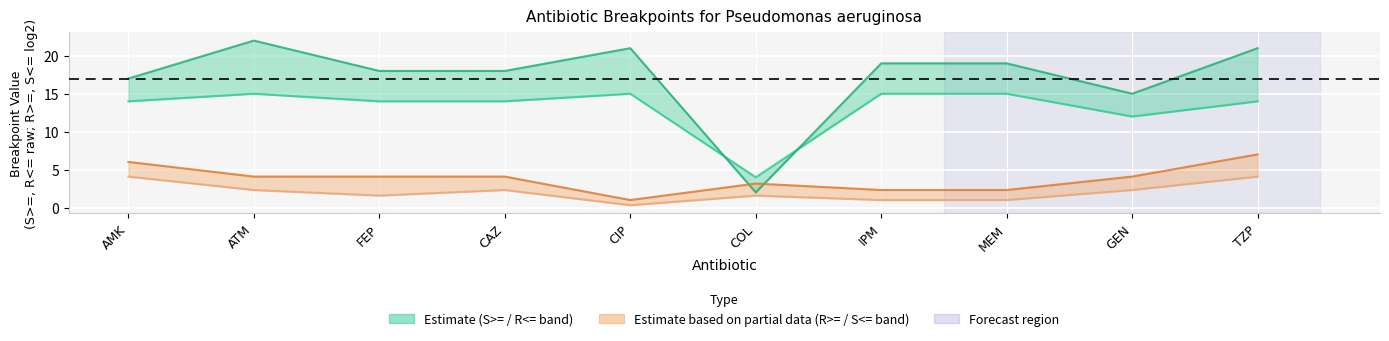

Reading right to left, transcribe all the data shown in this chart.

R<=: 14.0	12.0	15.0	15.0	4.0	15.0	14.0	14.0	15.0	14.0
S>=: 21.0	15.0	19.0	19.0	2.0	21.0	18.0	18.0	22.0	17.0
R>= (log2): 7.0	4.1	2.3	2.3	3.2	1.0	4.1	4.1	4.1	6.0
S<= (log2): 4.1	2.3	1.0	1.0	1.6	0.3	2.3	1.6	2.3	4.1